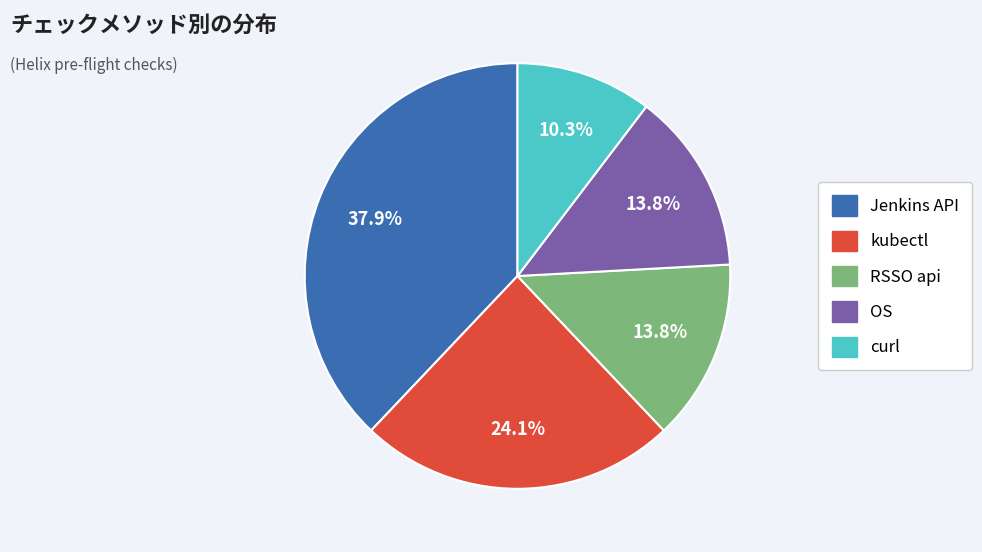

To the nearest percent, what portion does Jenkins API represent?

38%